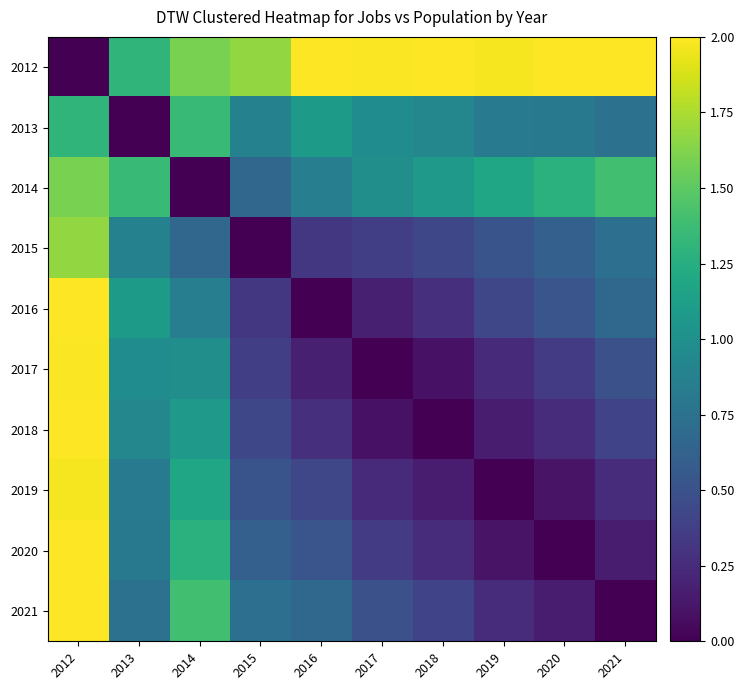

Reading right to left, list all the values displayed in this chart.

2012: 2021=2.0	2020=2.0	2019=2.0	2018=2.0	2017=2.0	2016=2.0	2015=1.7	2014=1.6	2013=1.3	2012=0.0
2013: 2021=0.7	2020=0.8	2019=0.8	2018=0.9	2017=1.0	2016=1.1	2015=0.9	2014=1.4	2013=0.0	2012=1.3
2014: 2021=1.4	2020=1.3	2019=1.2	2018=1.1	2017=1.0	2016=0.9	2015=0.7	2014=0.0	2013=1.4	2012=1.6
2015: 2021=0.7	2020=0.6	2019=0.5	2018=0.4	2017=0.4	2016=0.3	2015=0.0	2014=0.7	2013=0.9	2012=1.7
2016: 2021=0.7	2020=0.5	2019=0.4	2018=0.3	2017=0.2	2016=0.0	2015=0.3	2014=0.9	2013=1.1	2012=2.0
2017: 2021=0.5	2020=0.4	2019=0.2	2018=0.1	2017=0.0	2016=0.2	2015=0.4	2014=1.0	2013=1.0	2012=2.0
2018: 2021=0.4	2020=0.3	2019=0.1	2018=0.0	2017=0.1	2016=0.3	2015=0.4	2014=1.1	2013=0.9	2012=2.0
2019: 2021=0.3	2020=0.1	2019=0.0	2018=0.1	2017=0.2	2016=0.4	2015=0.5	2014=1.2	2013=0.8	2012=2.0
2020: 2021=0.1	2020=0.0	2019=0.1	2018=0.3	2017=0.4	2016=0.5	2015=0.6	2014=1.3	2013=0.8	2012=2.0
2021: 2021=0.0	2020=0.1	2019=0.3	2018=0.4	2017=0.5	2016=0.7	2015=0.7	2014=1.4	2013=0.7	2012=2.0